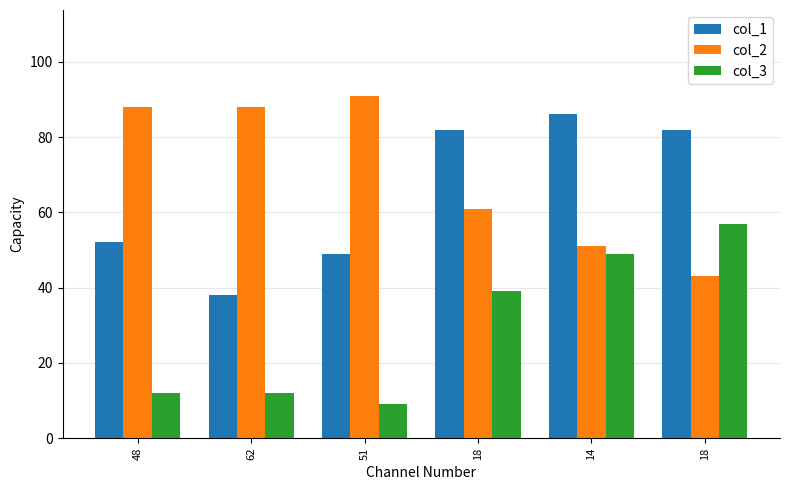

The col_3 series shows 5 at 51. True or false?

False